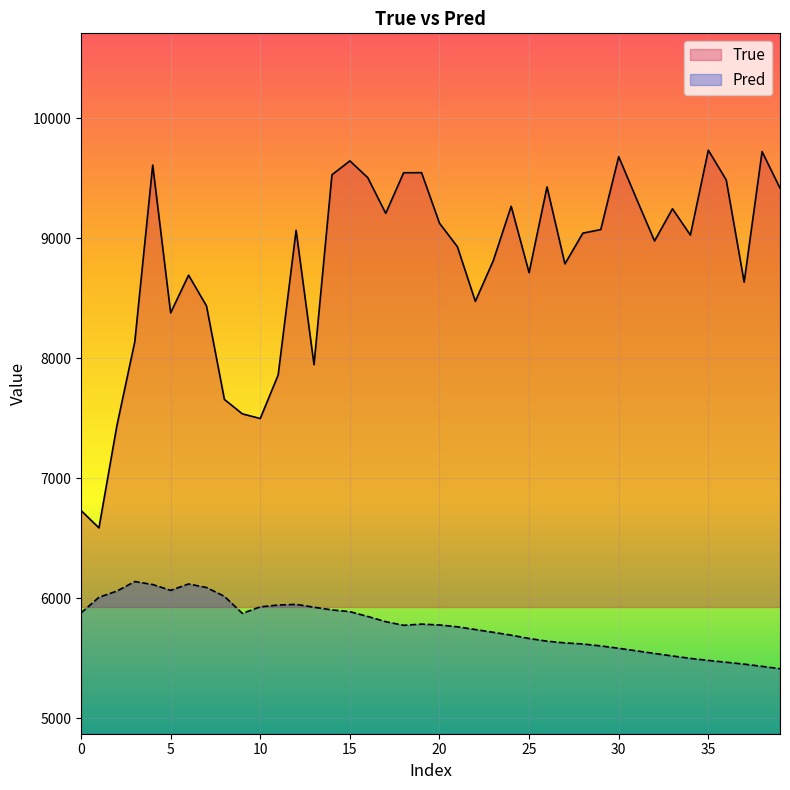

At how many categories does at least one series exceed 7551?

35